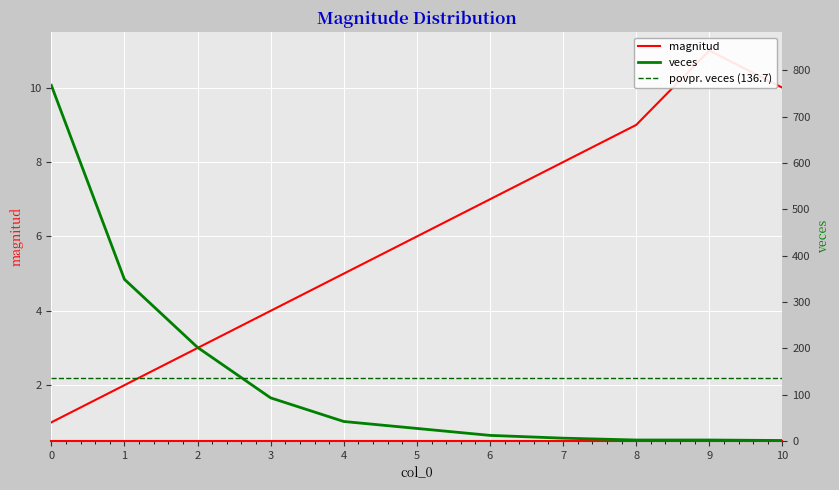

At which label is magnitud closest to 6?

5